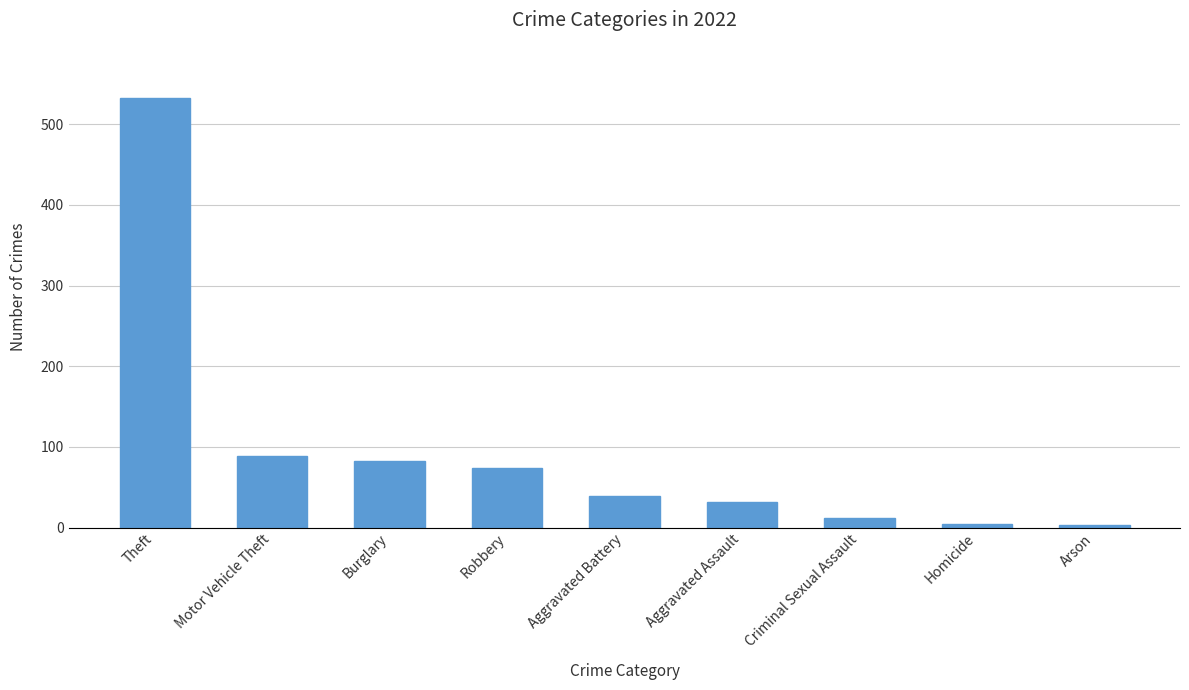

The chart shows a value of 3 at Arson. True or false?

True